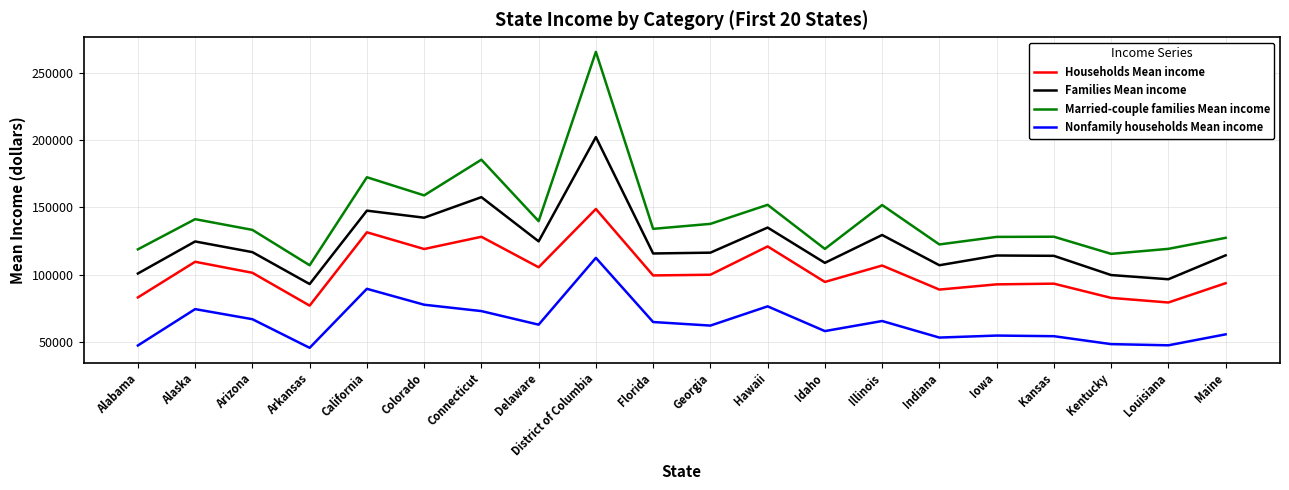

Where is Married-couple families Mean income nearest to the value 186465?

Connecticut